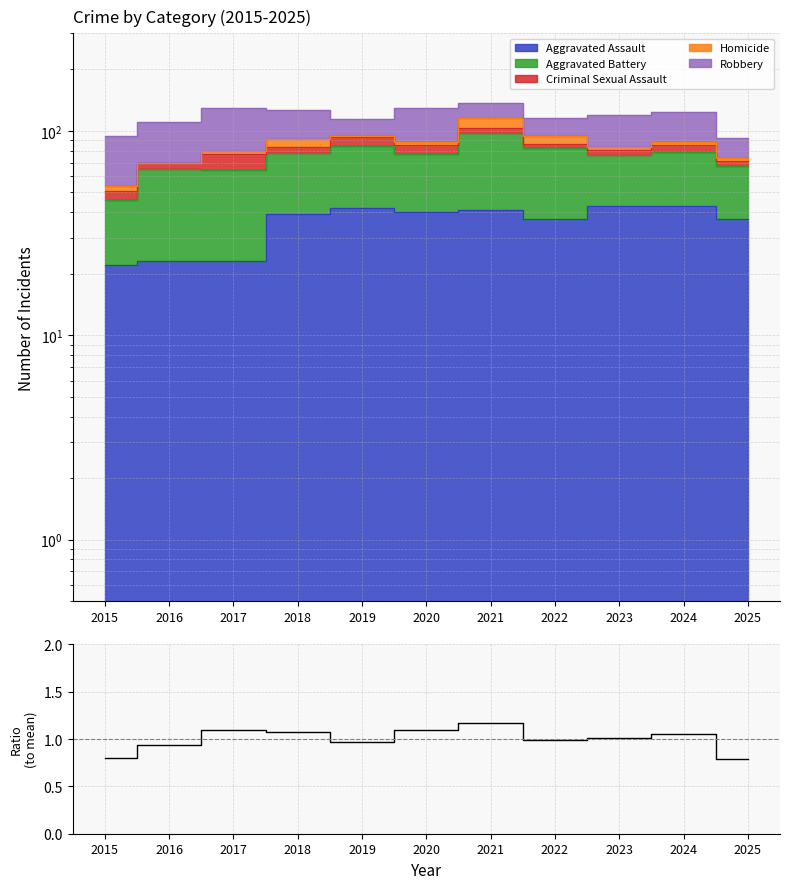

Which category has the highest value across all series?

2021